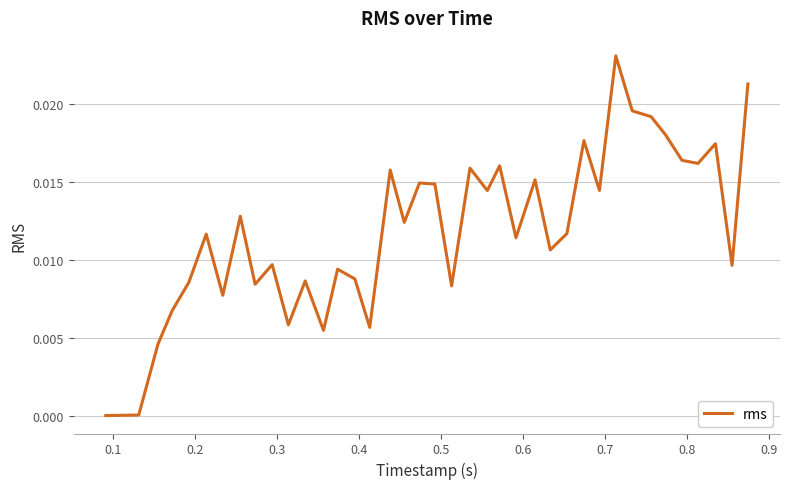

Does the chart have visible grid lines?

Yes